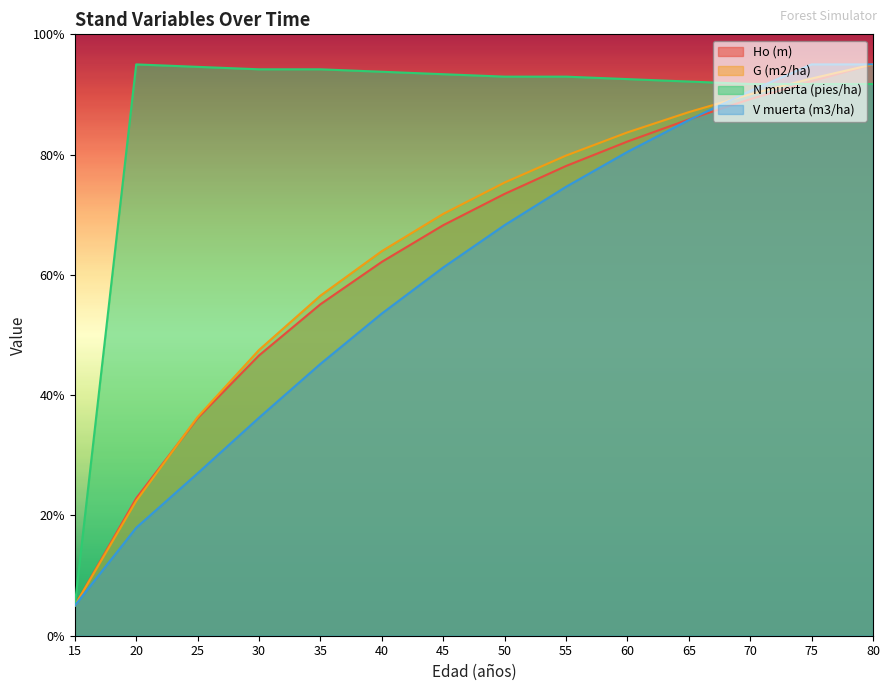

True or false: N muerta (pies/ha) and G (m2/ha) cross at least once.

True